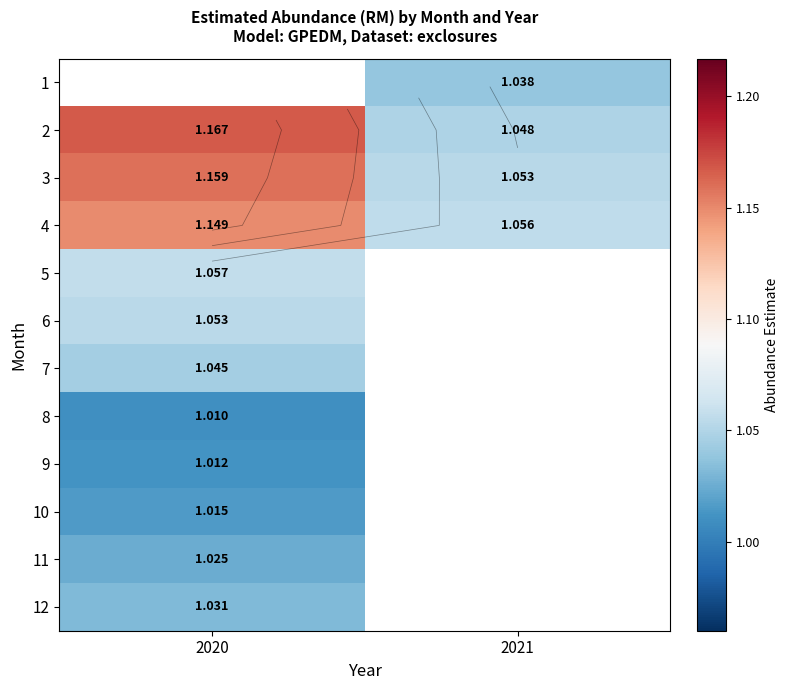

How many categories are shown in the chart?

2